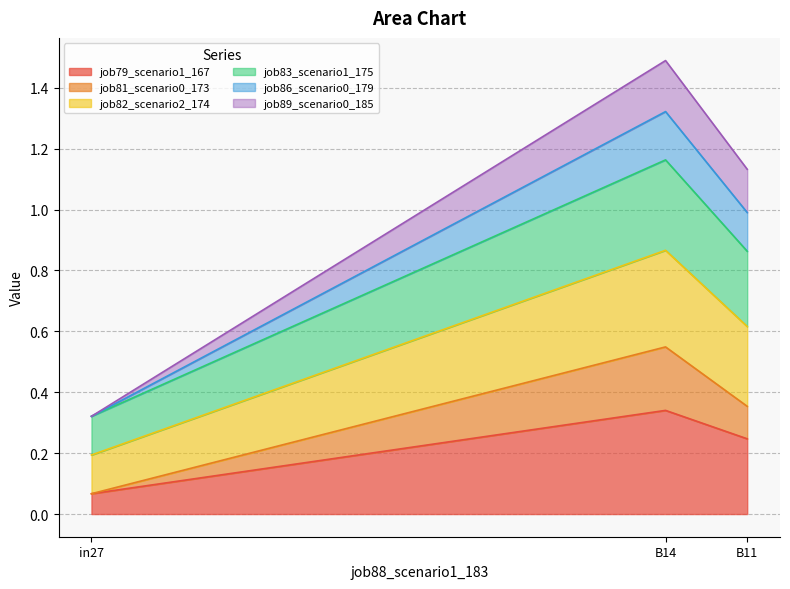

Which category has the lowest value in the job79_scenario1_167 series?

in27